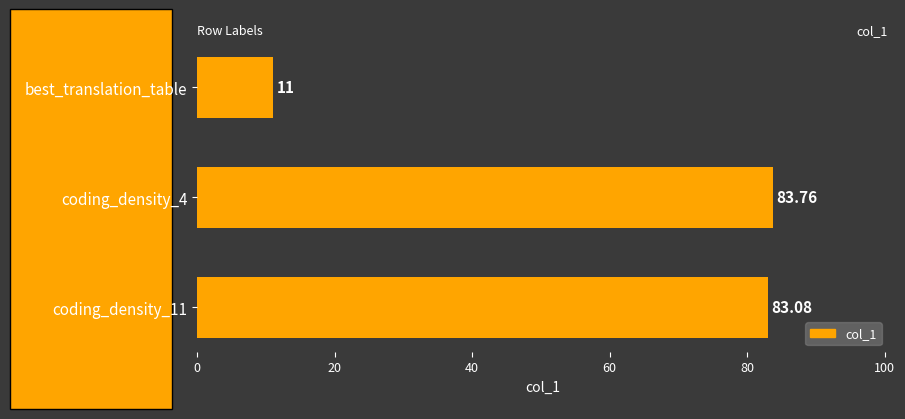

List the labels in order of value, largest first.

coding_density_4, coding_density_11, best_translation_table